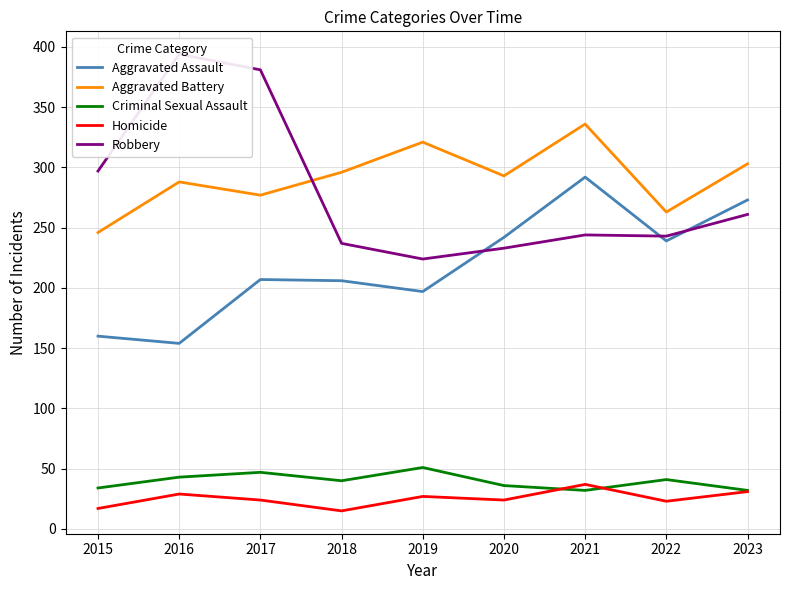

True or false: Robbery has more than 0 interior local peaks.

True